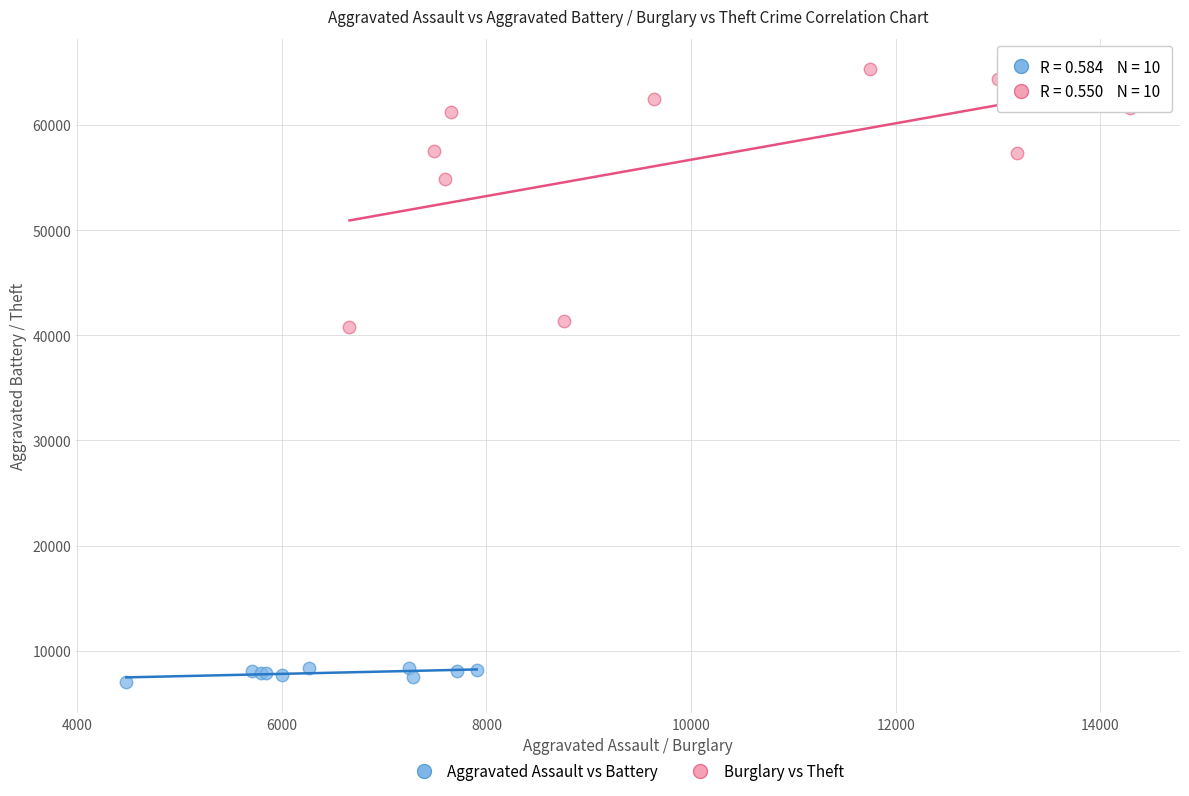

Which series has the largest Y range (max minus min)?

Burglary vs Theft